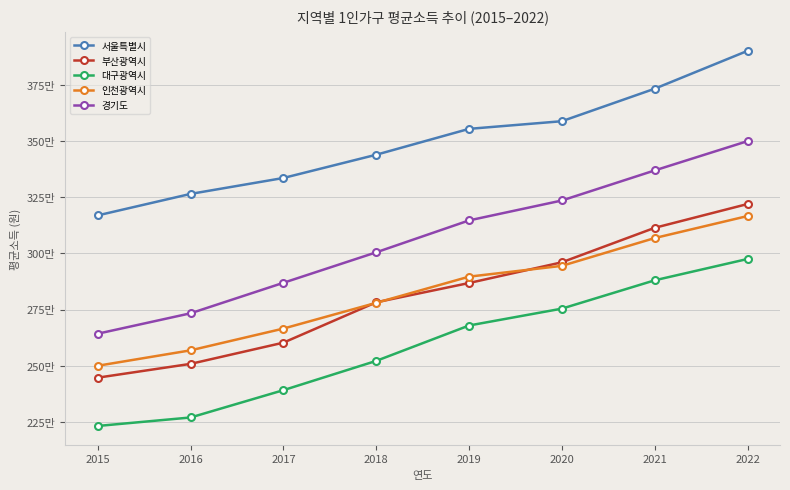

Is it true that 대구광역시 equals 1381034 at 2021?

False